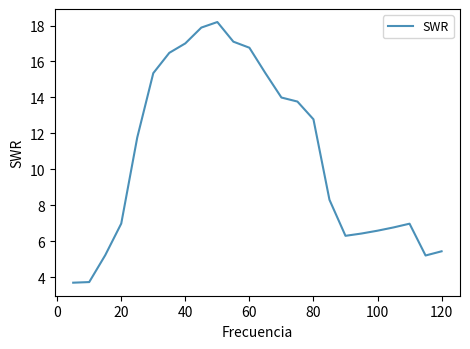

What is the difference between the maximum and minimum values?

14.5